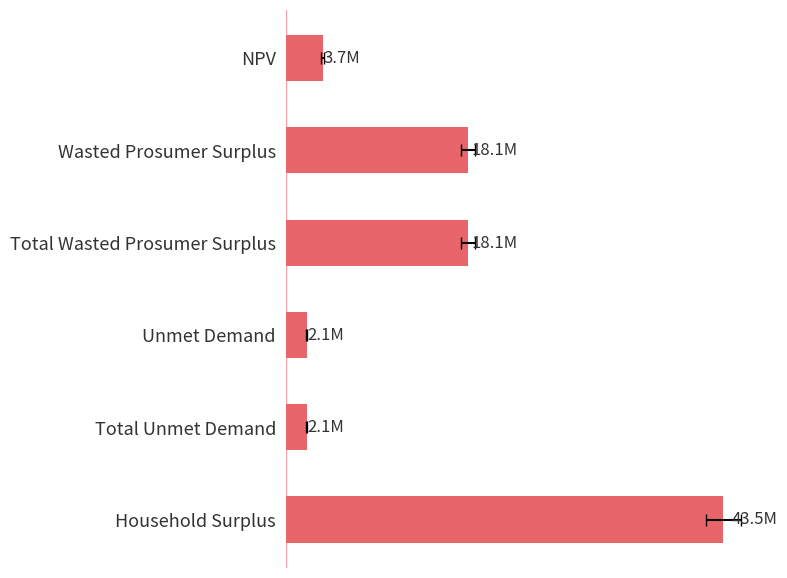

Where does the data first go above 18093321?

1